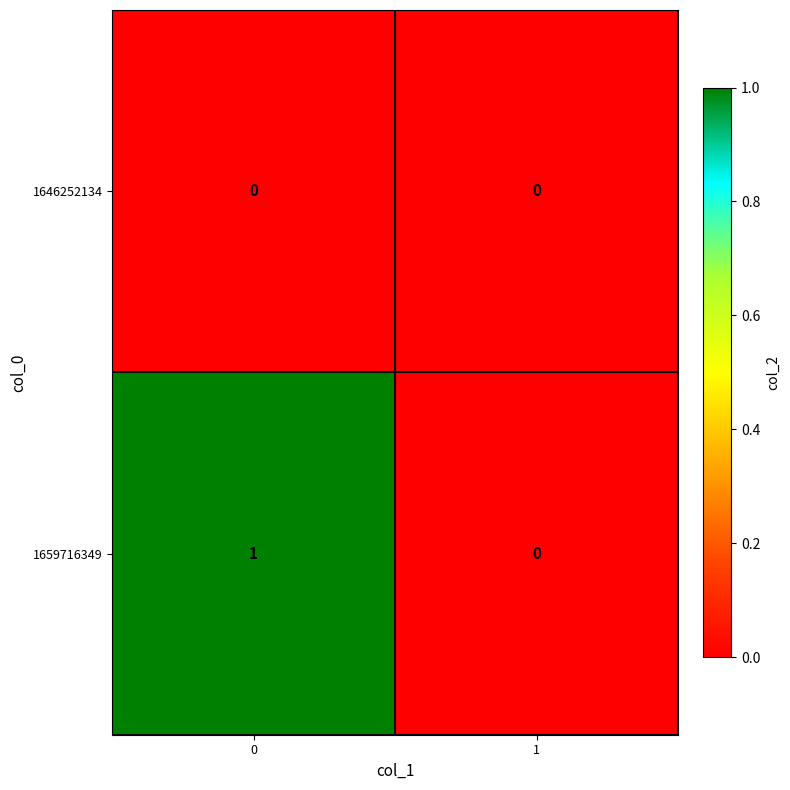

Which series has the largest total across all categories?

1659716349